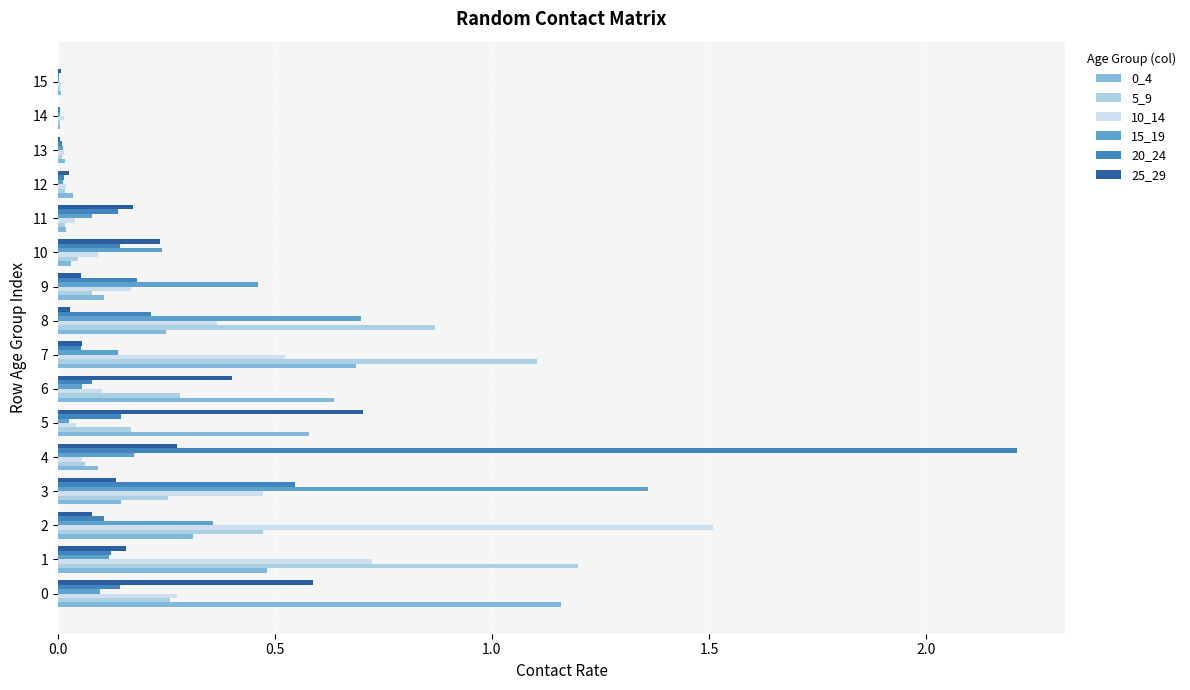

Which series changed the most between 0 and 2?

10_14